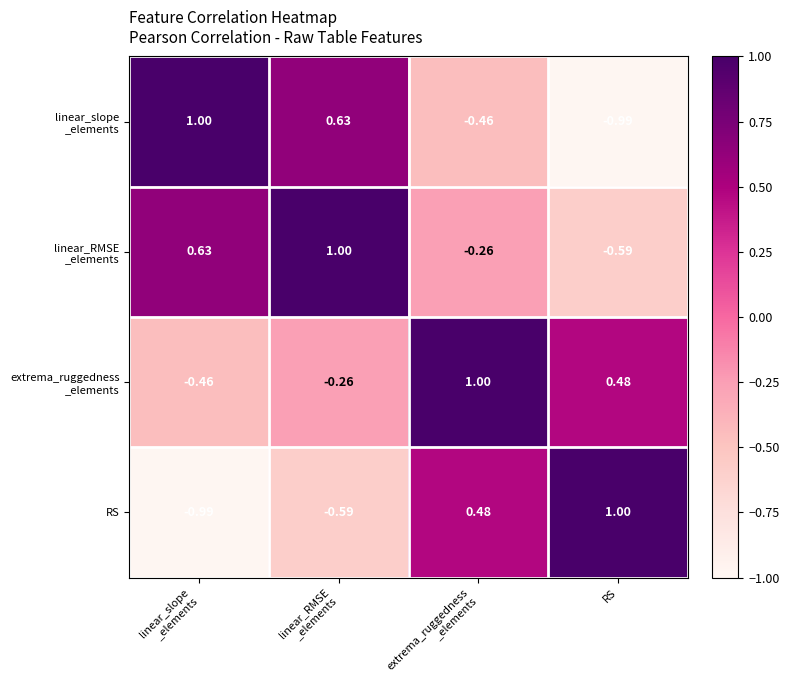

How many distinct data groups are displayed?

4